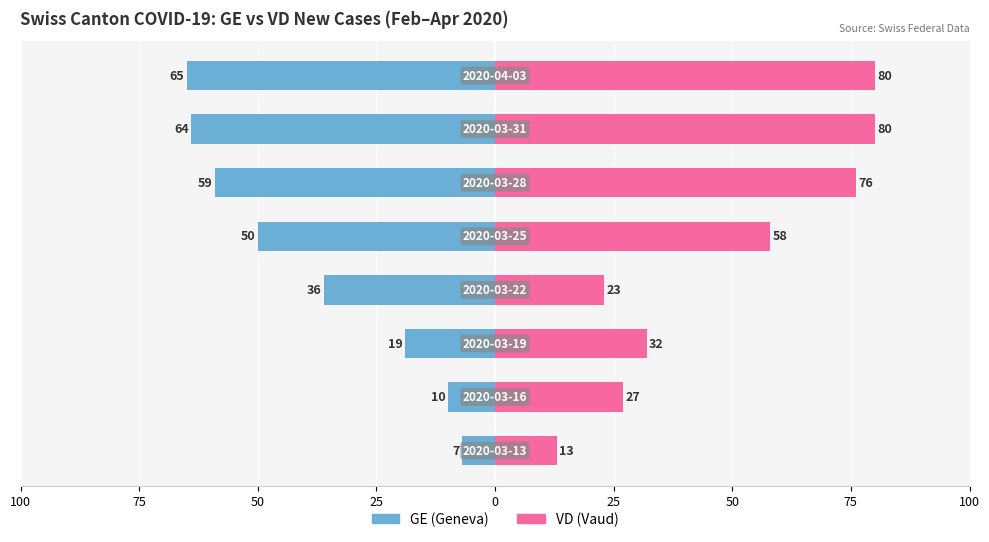

Reading left to right, what are all the values shown in this chart?

GE: -7	-10	-19	-36	-50	-59	-64	-65
VD: 13	27	32	23	58	76	80	80